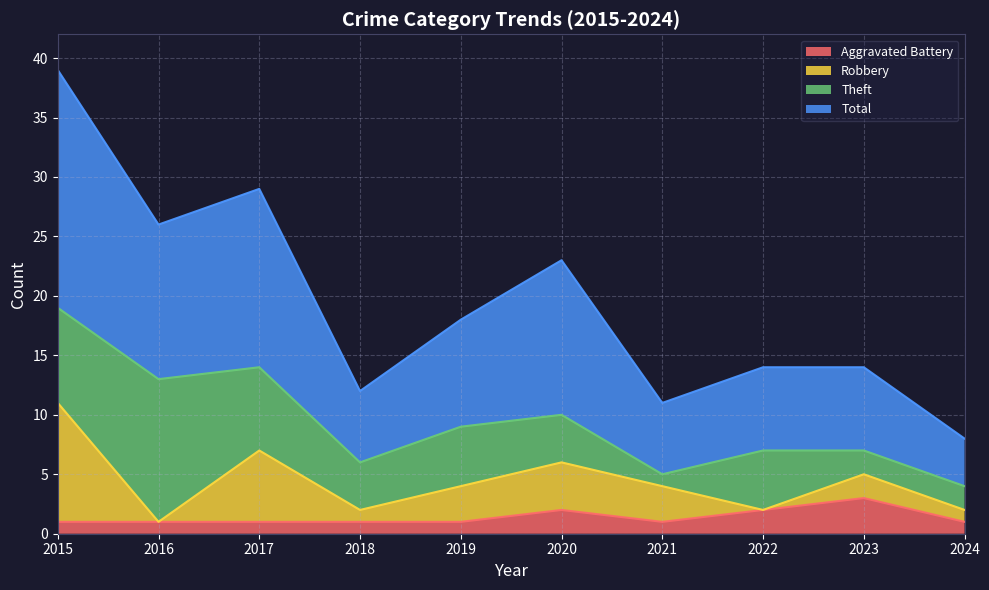

Where is Total nearest to the value 23?

2020